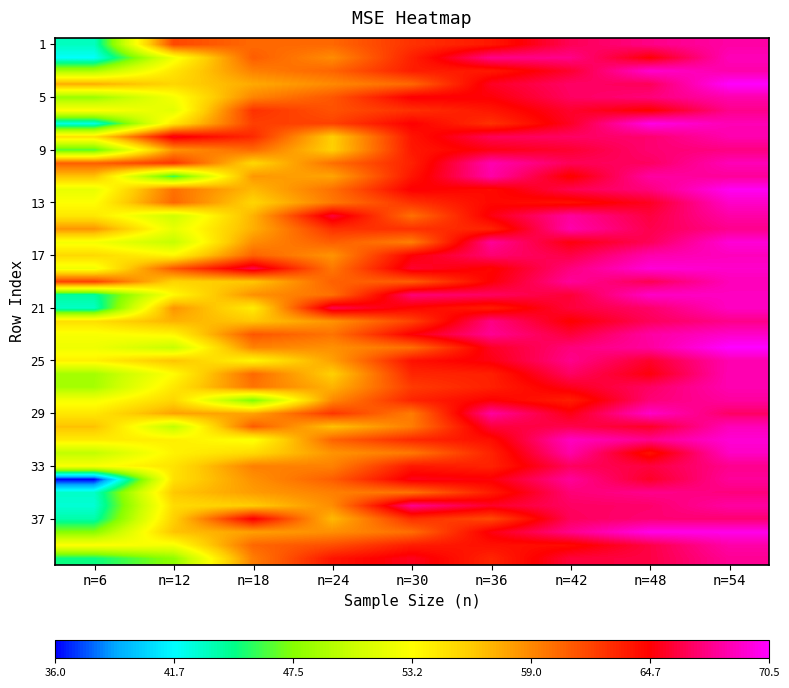

What is the total value across all series at n=18?

2339.4